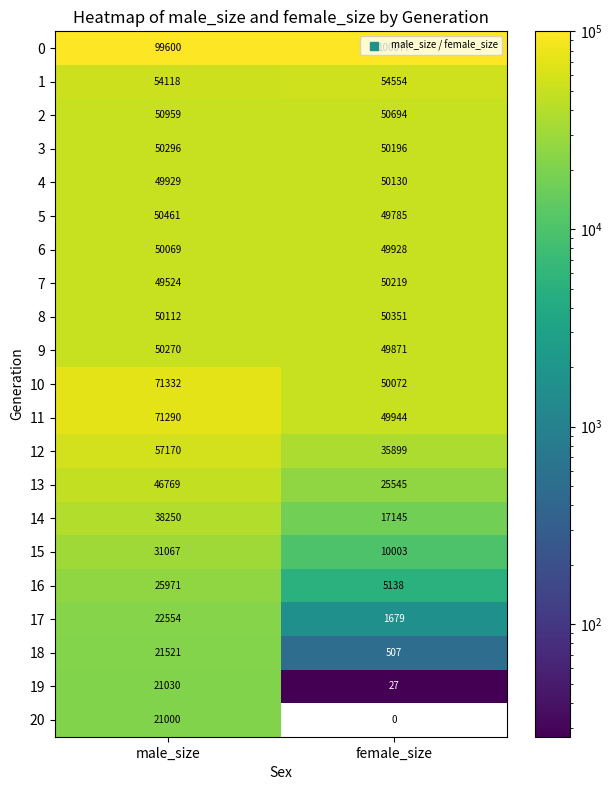

Where is 14 nearest to the value 27697?

female_size